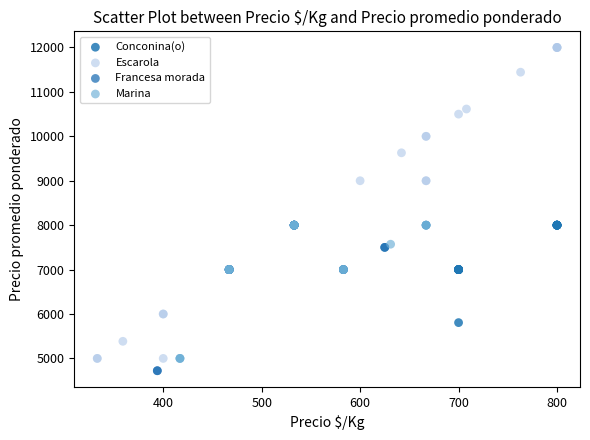

Which series has the widest spread of Y values?

Escarola